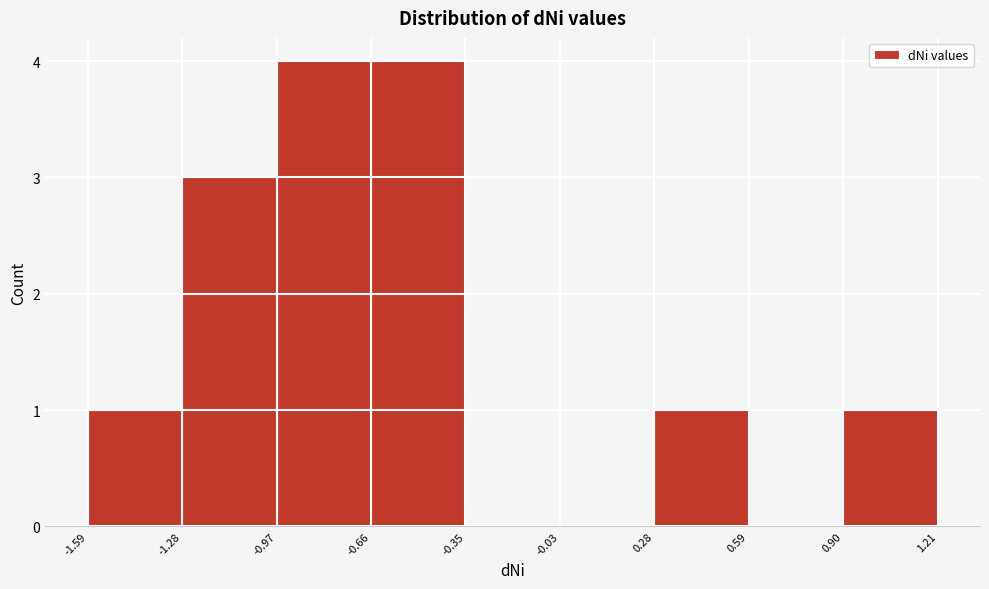

Reading left to right, transcribe this chart: for each bar, give the range it covers on the x-axis and its height. The values are not printed on the chart, so give them approximately, as read against the axis.

-1.59 to -1.28: 1
-1.28 to -0.97: 3
-0.97 to -0.66: 4
-0.66 to -0.35: 4
-0.35 to -0.03: 0
-0.03 to 0.28: 0
0.28 to 0.59: 1
0.59 to 0.90: 0
0.90 to 1.21: 1